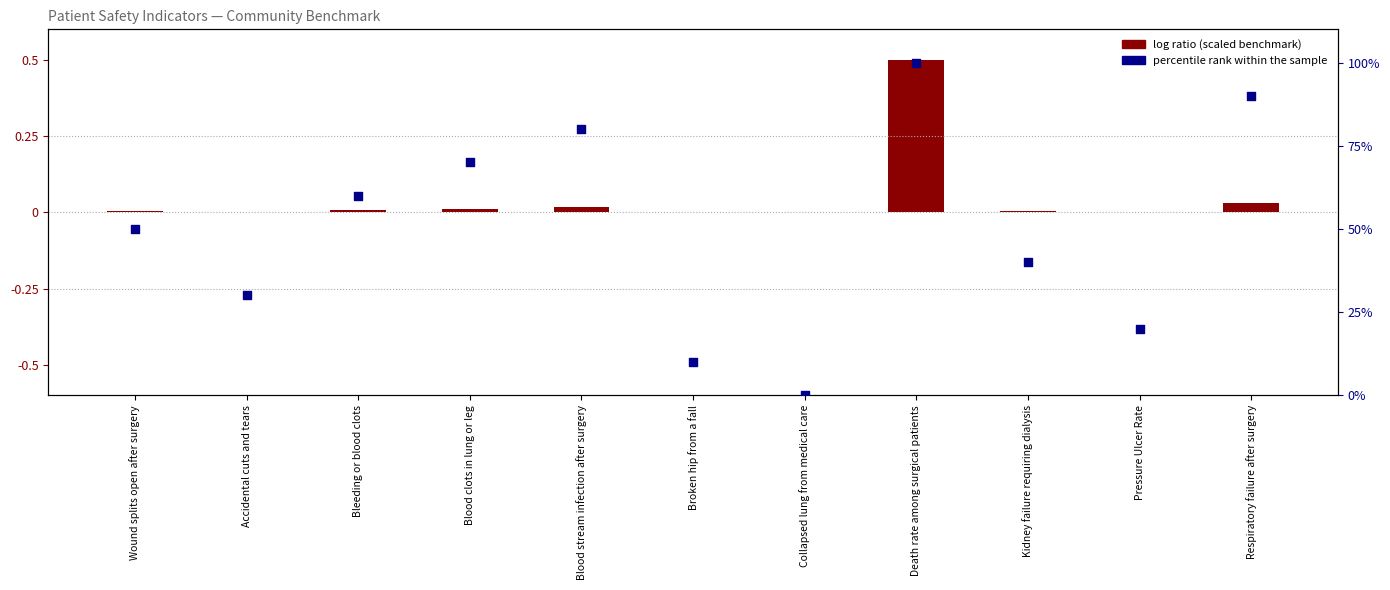

Which series contains the lowest Y value?

percentile rank within the sample